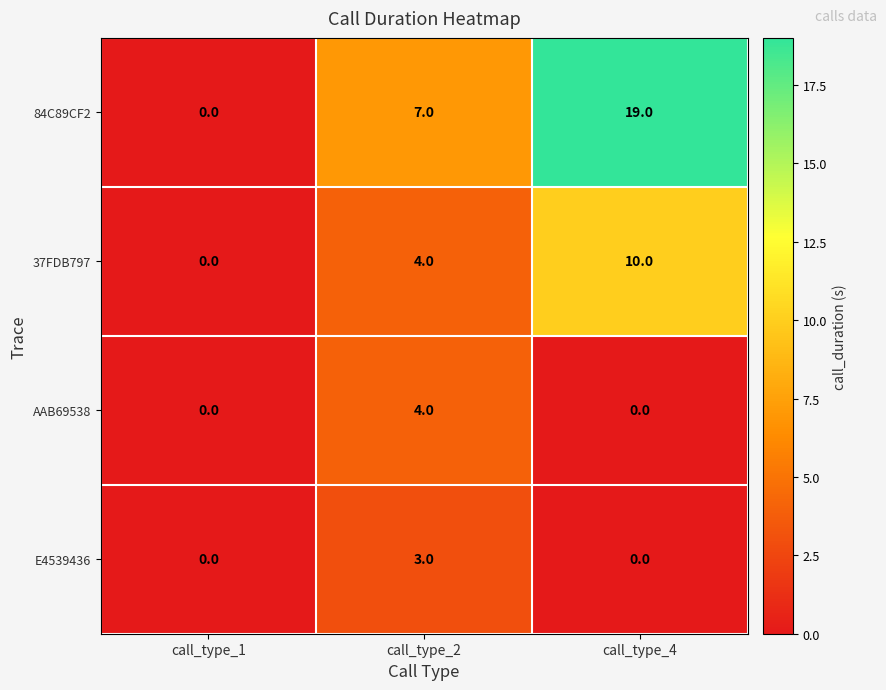

What is the difference between the maximum and second lowest values in the AAB69538 series?

4